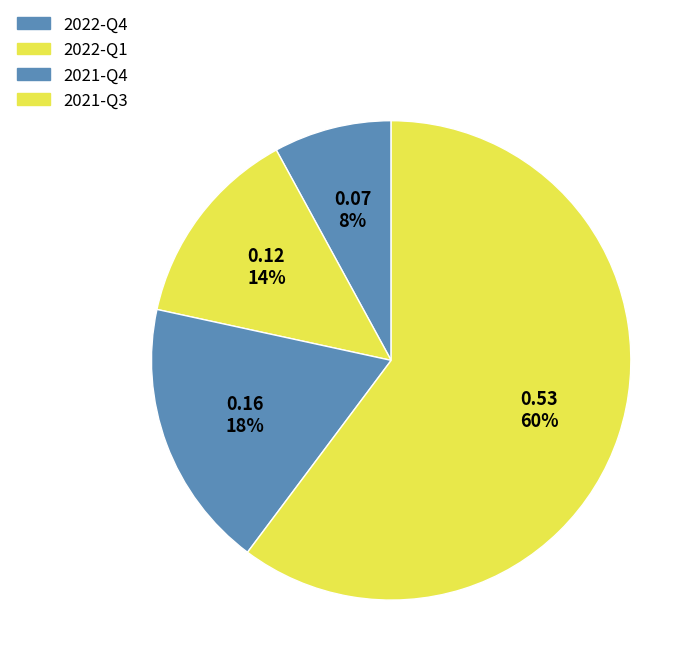

The 2022-Q1 slice represents 14% of the pie. True or false?

True